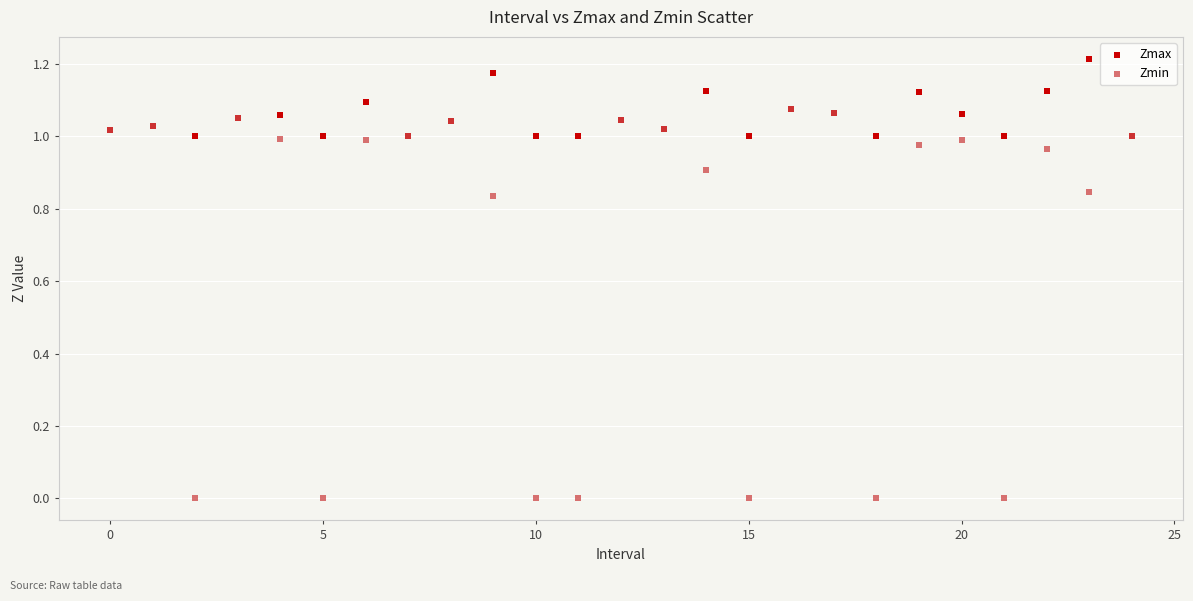

What are all the series names shown in the legend?

Zmax, Zmin